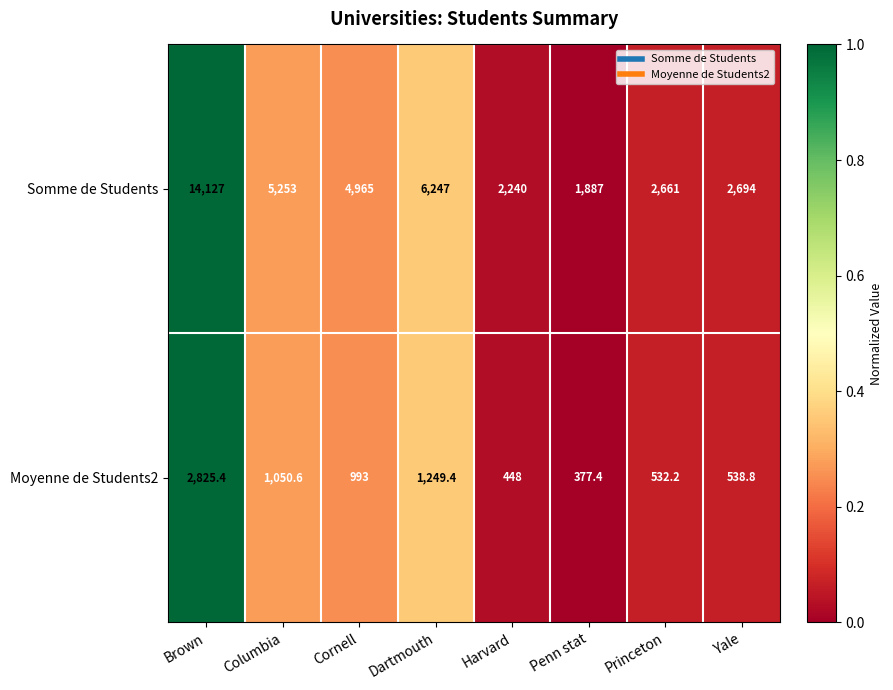

Is the value of Moyenne de Students2 at Harvard greater than the value of Somme de Students at Columbia?

No